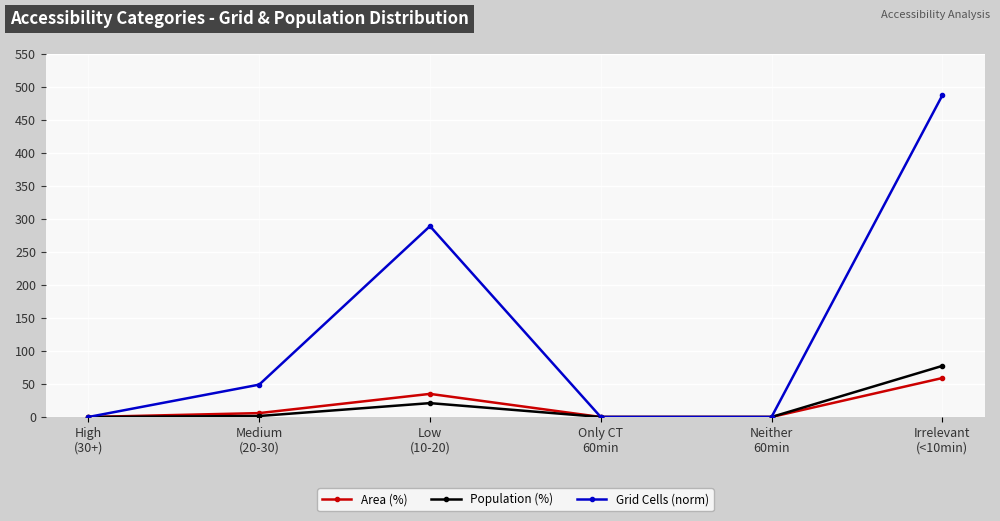

What is the average value of the Population (%) series?

16.7